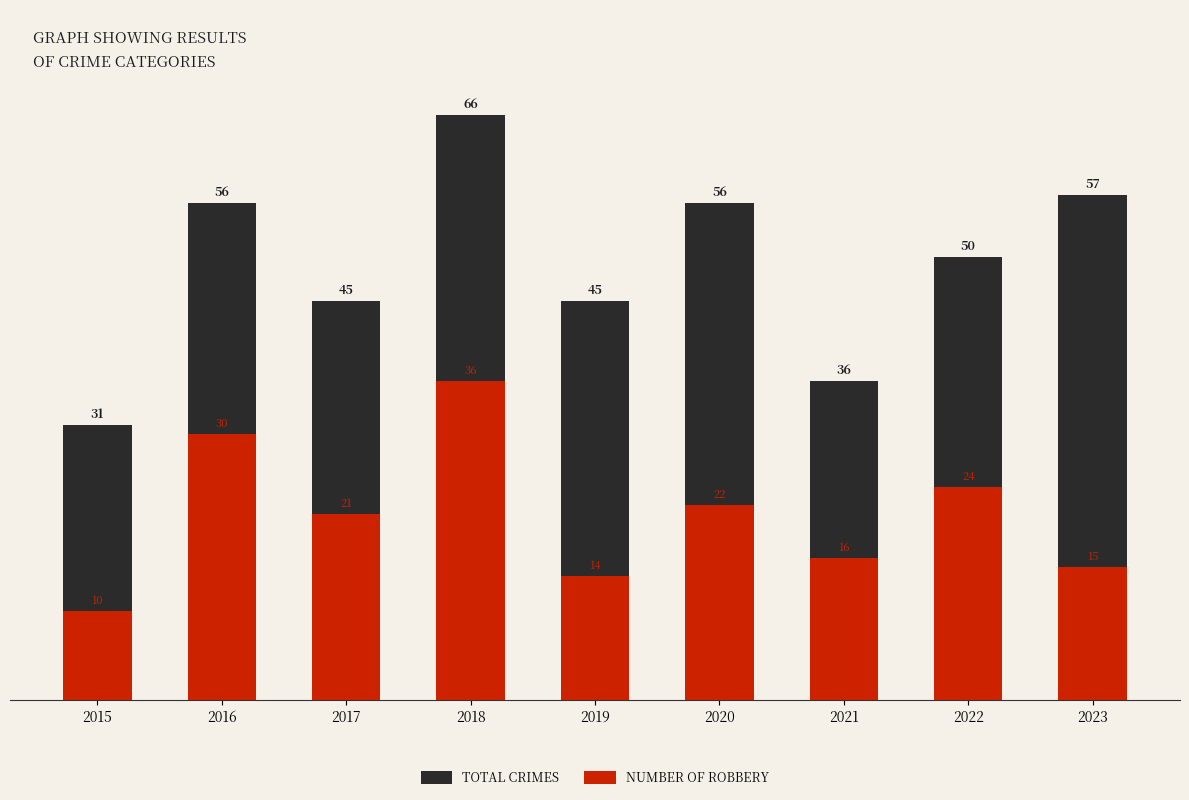

List the series in order of their overall mean, highest first.

TOTAL CRIMES, NUMBER OF ROBBERY